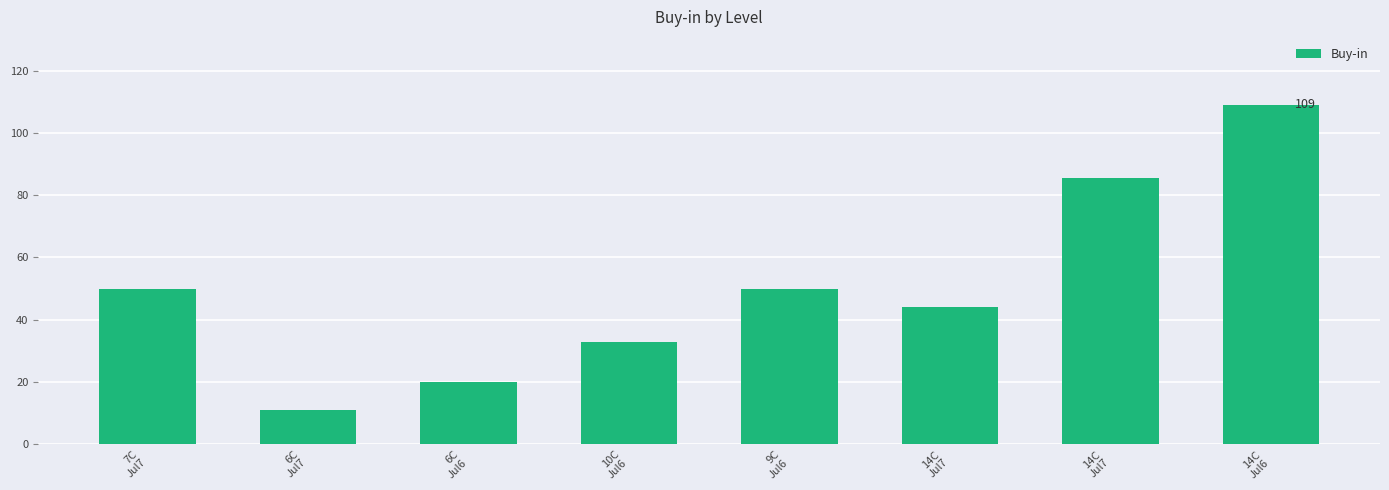

How many bars are there in total?

8